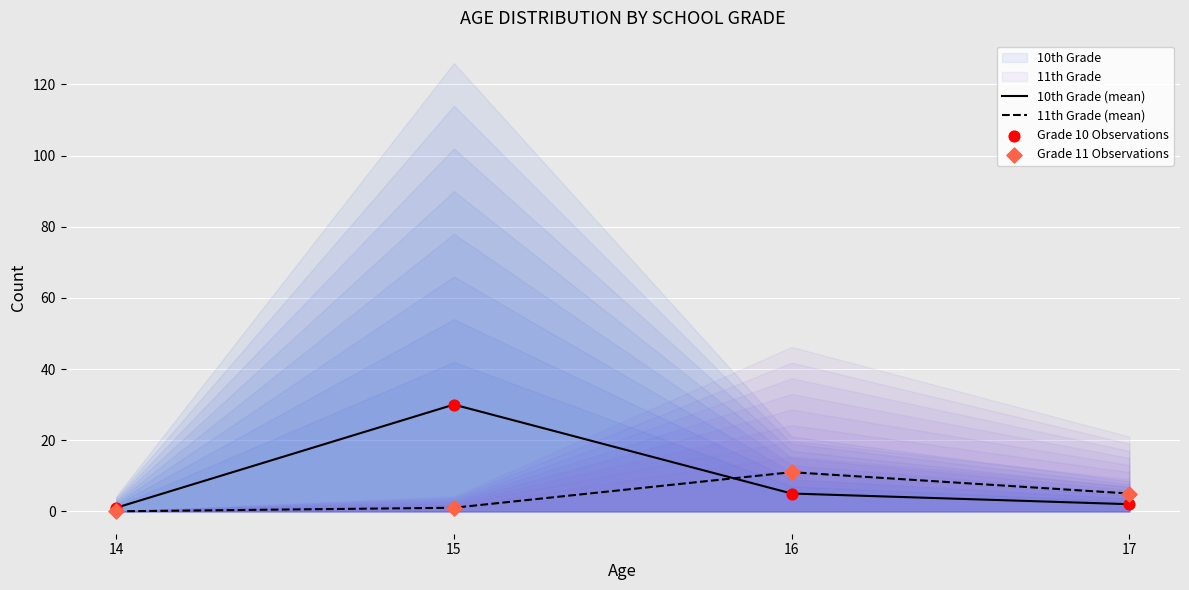

The 10th Grade (mean) series shows 1 at 14. True or false?

True